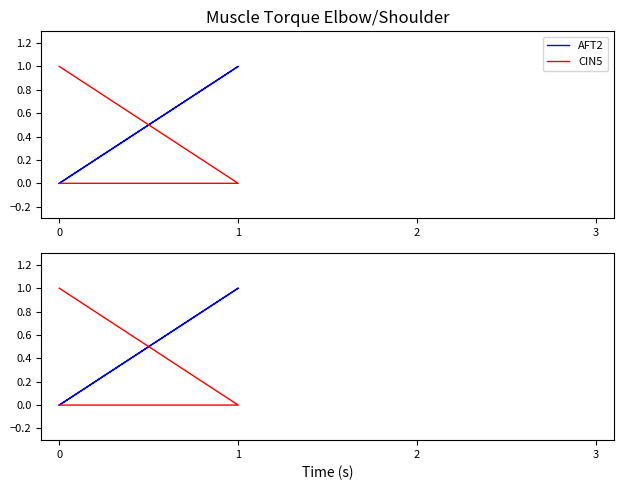

Does the chart have visible grid lines?

No